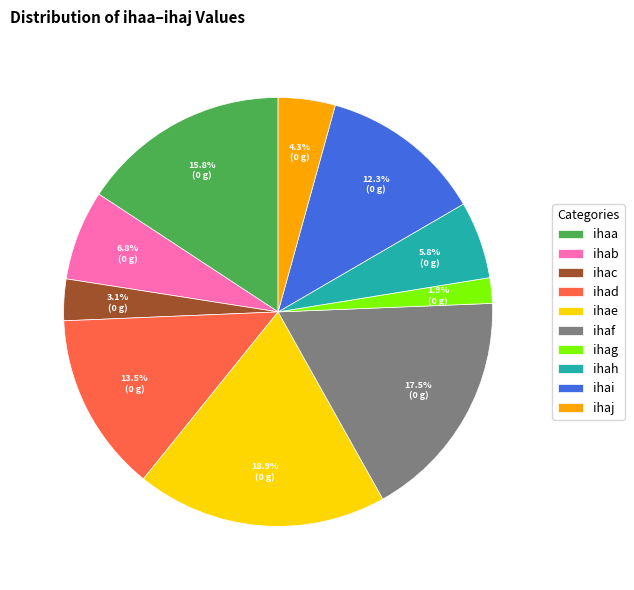

To the nearest percent, what portion does ihae represent?

19%